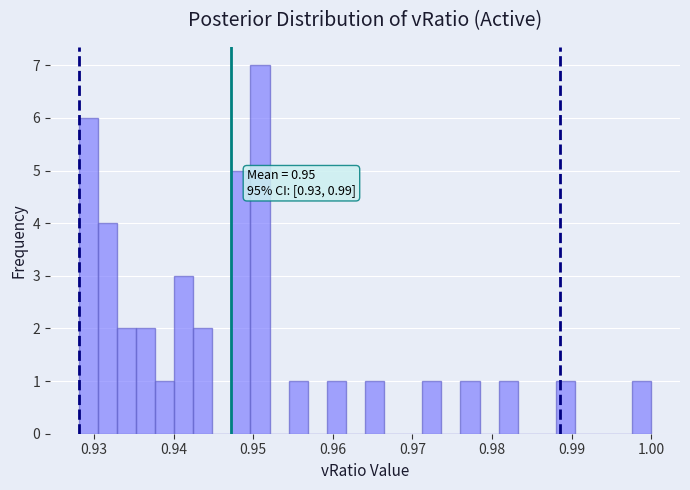

Around what value on the x-axis is the tallest bar? Give the approximate position of its centre, as read against the axis.

0.951